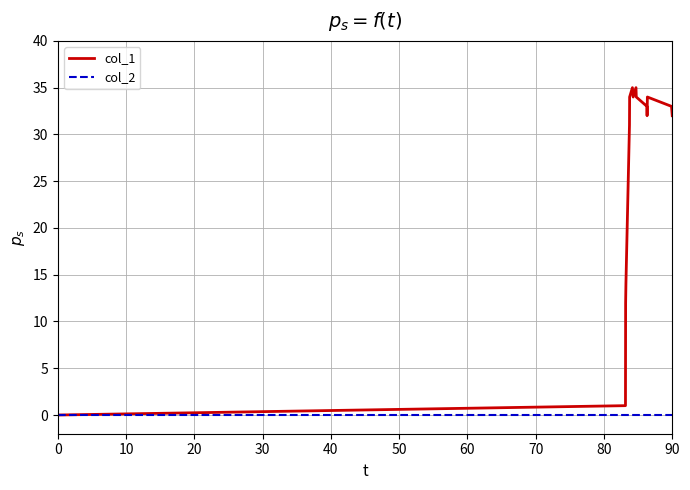

Which series has the largest range (max minus min)?

col_1